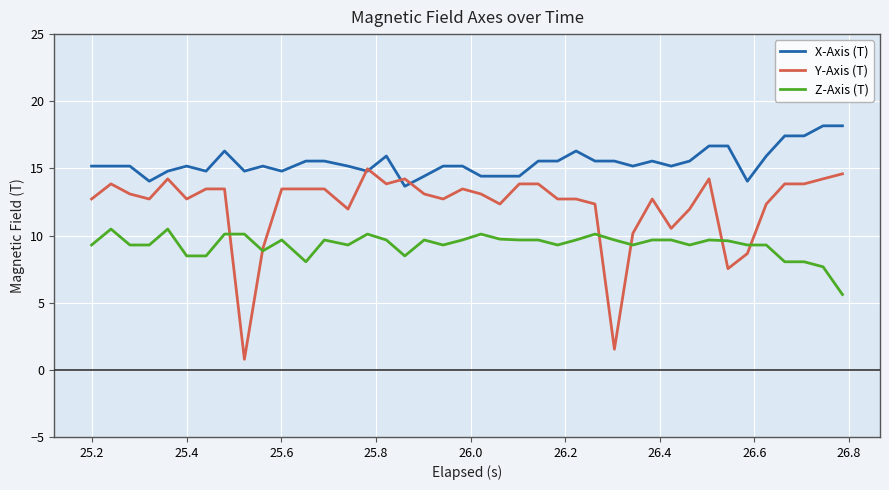

How many categories are shown in the chart?

40